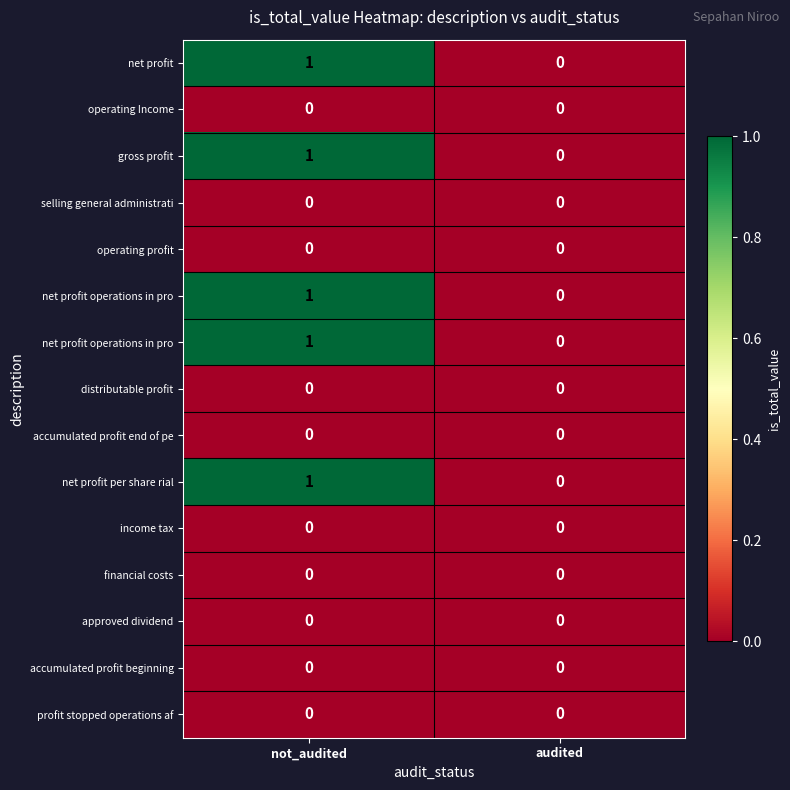

Which label corresponds to the smallest value in the chart?

audited